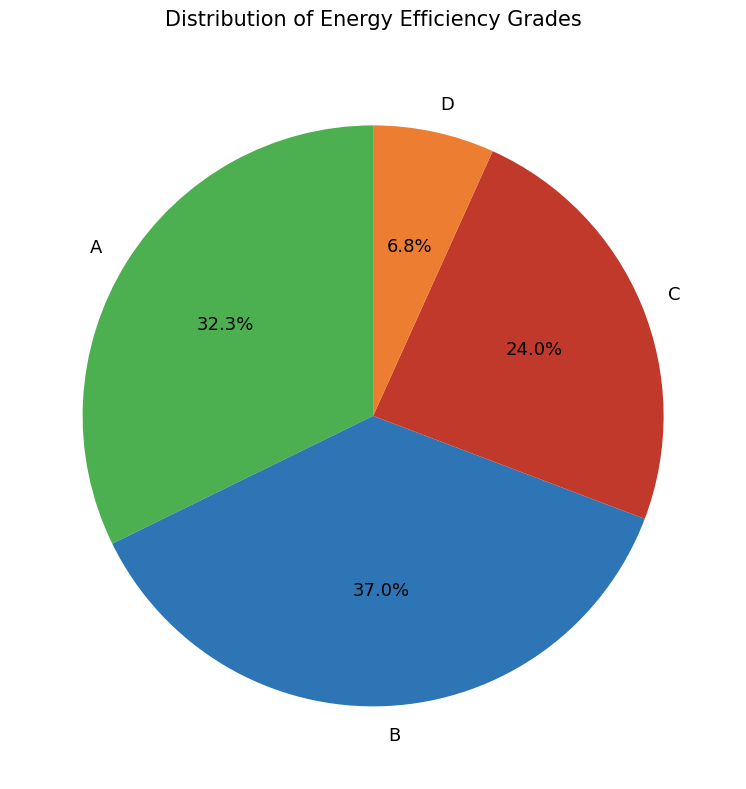

Rank the categories by value from highest to lowest.

B, A, C, D